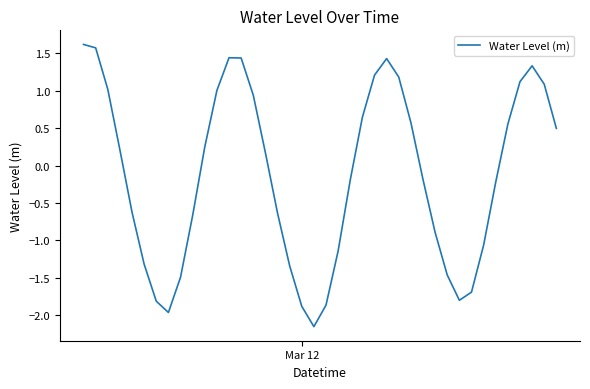

What is the sum of all values?

-5.1